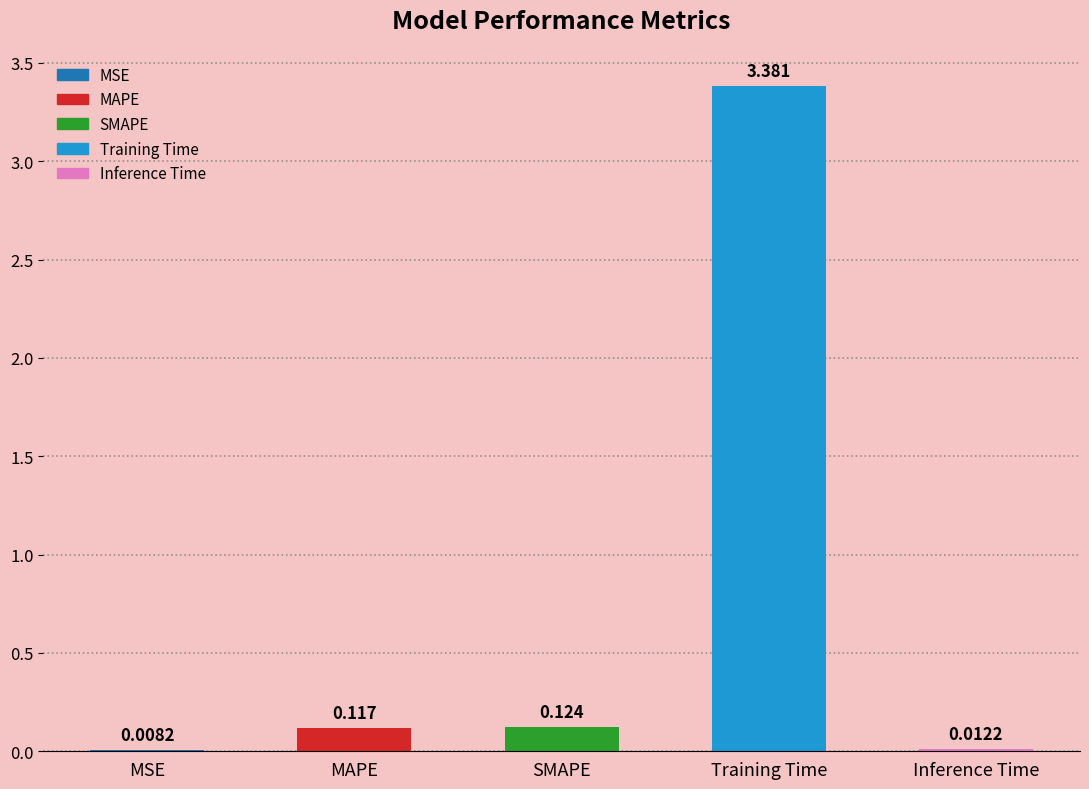

At which label is the value closest to 1?

SMAPE